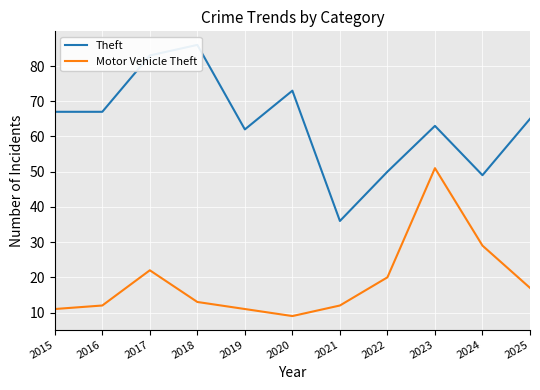

Reading right to left, extract all data points from this chart.

Theft: 65	49	63	50	36	73	62	86	83	67	67
Motor Vehicle Theft: 17	29	51	20	12	9	11	13	22	12	11